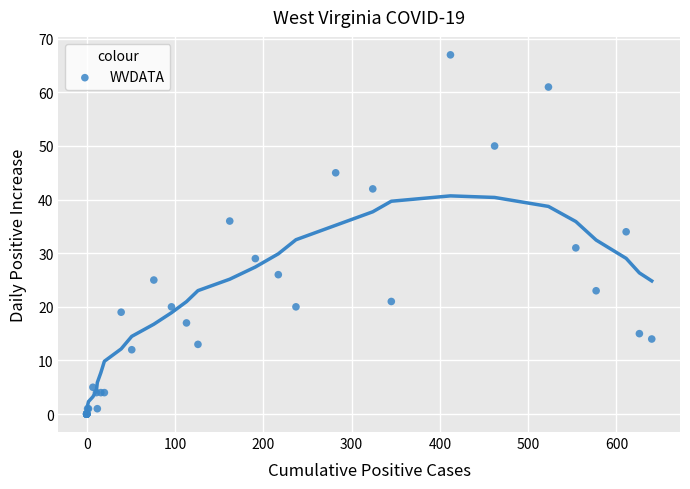

What Y value in the scatter plot is closest to 33?

34